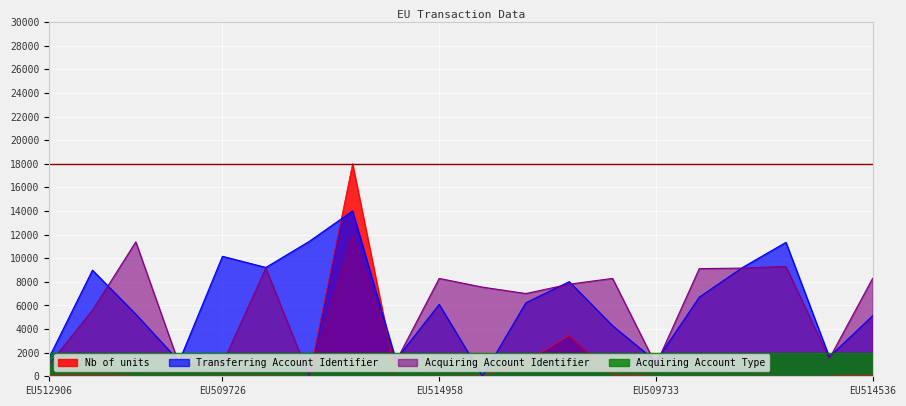

How many lines are shown in the chart?

4